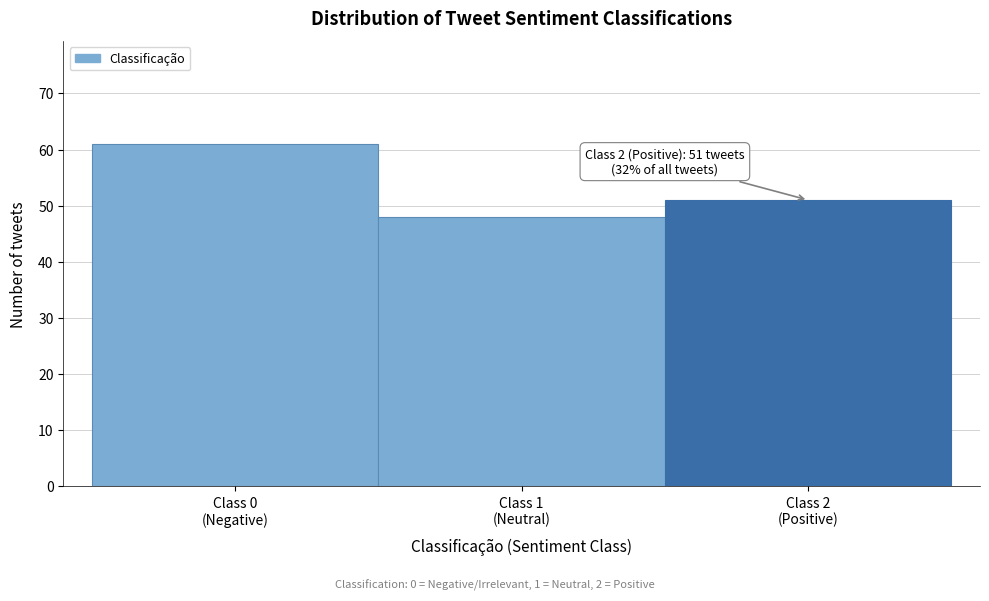

Reading right to left, transcribe all the data shown in this chart.

51	48	61